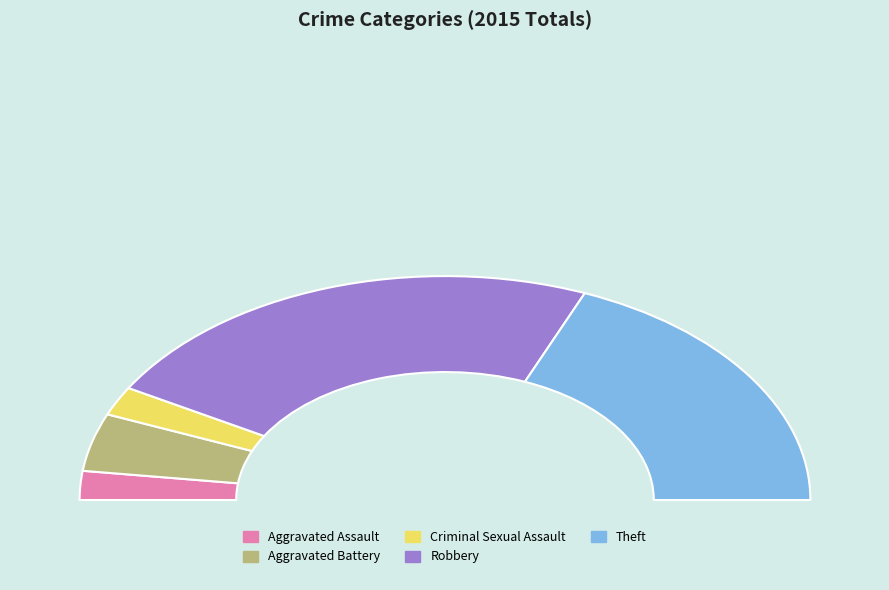

Is there a majority slice in this chart?

No